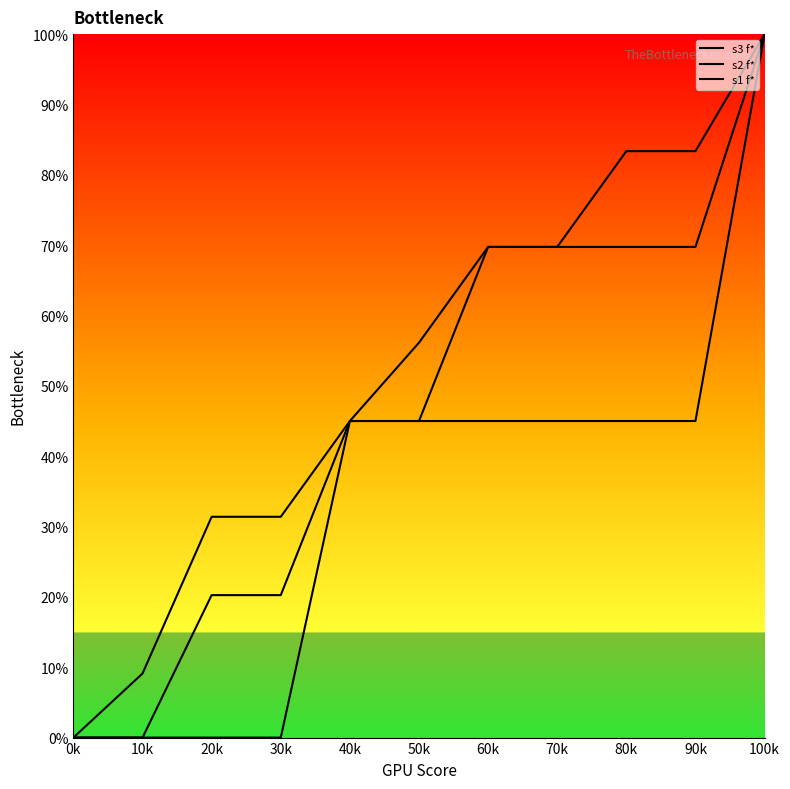

True or false: s1 f* has a value of 1.5 at 100k.

False